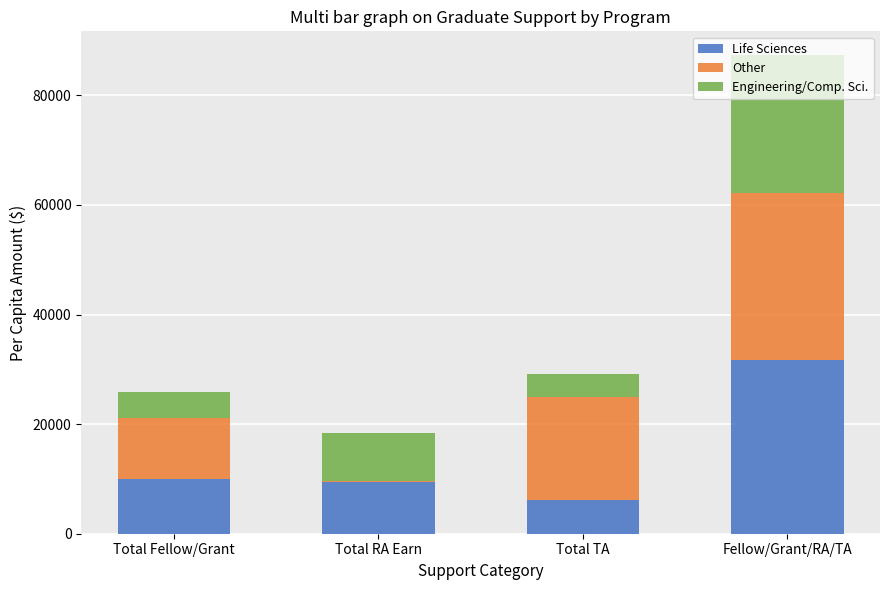

What is the difference between the second highest and minimum values in the Life Sciences series?

3909